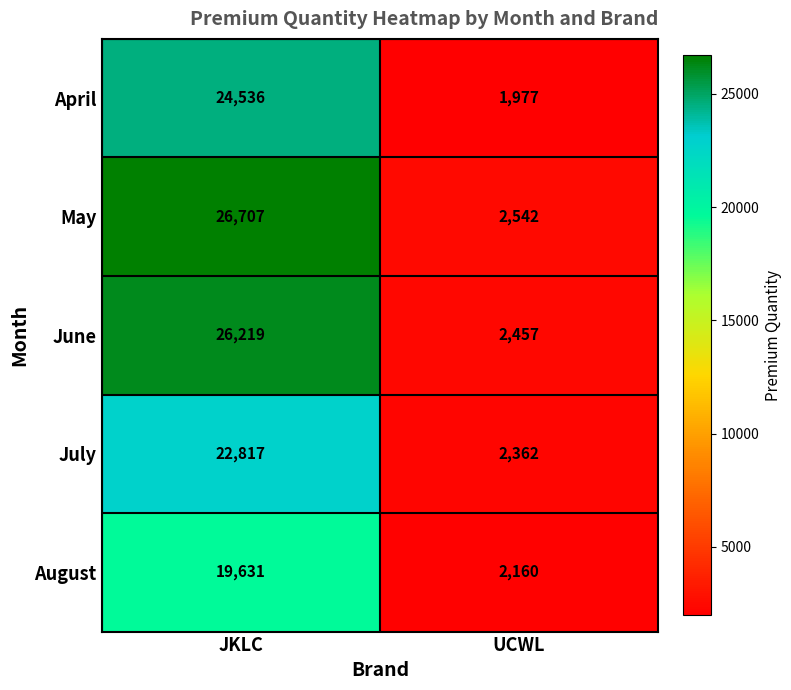

What is the maximum value shown in the chart?

26707